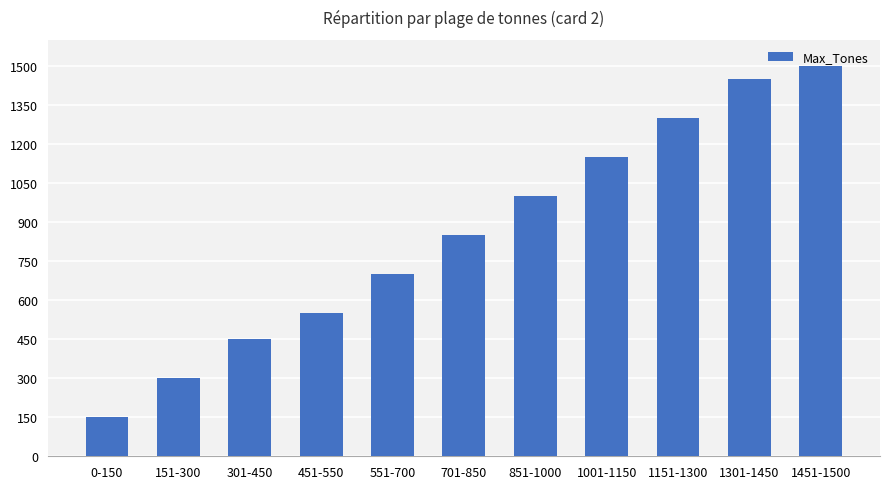

Reading left to right, list all the values displayed in this chart.

150	300	450	550	700	850	1000	1150	1300	1450	1500